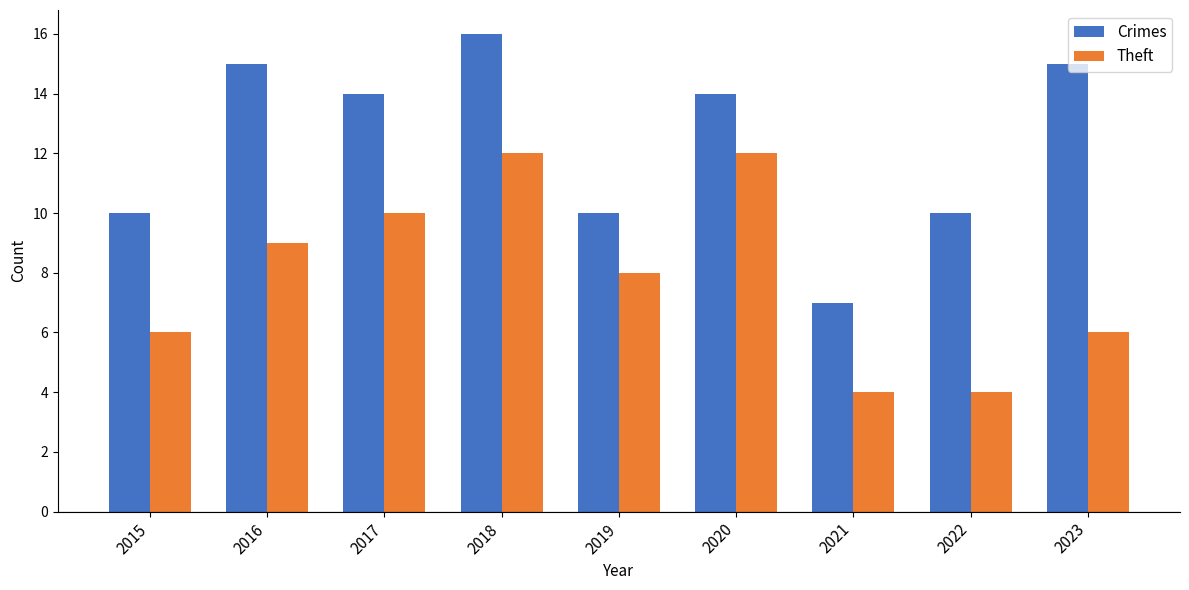

The value of Crimes at 2018 is 16. True or false?

True